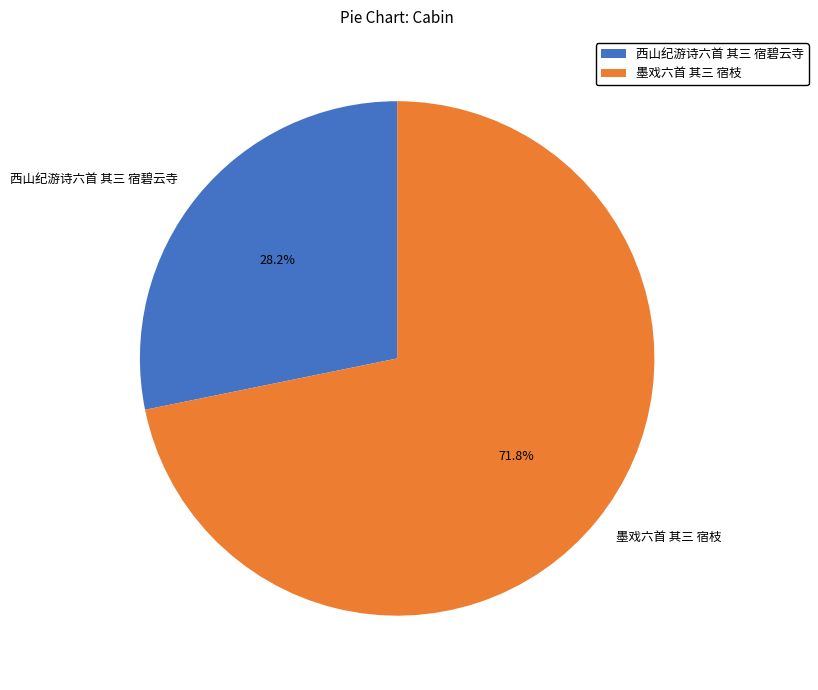

What is the total percentage of 墨戏六首 其三 宿枝 and 西山纪游诗六首 其三 宿碧云寺?

100.0%